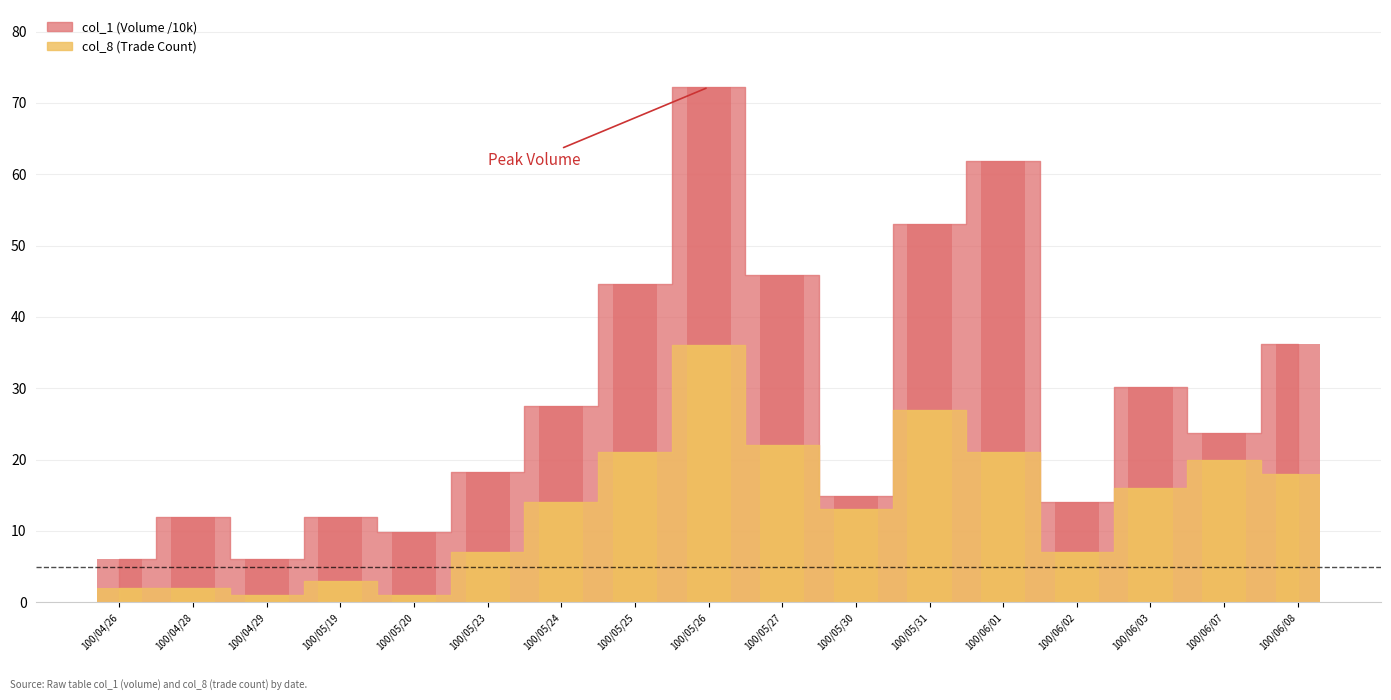

What is the label of the 5th bar from the right?

100/06/01